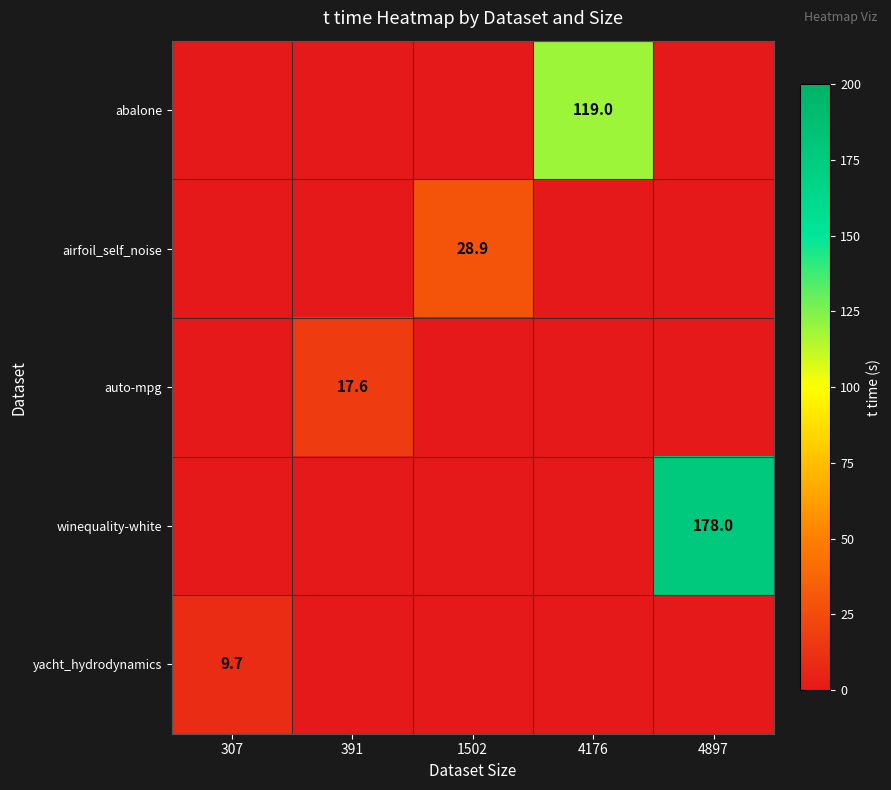

What is the average value of the airfoil_self_noise series?

5.8